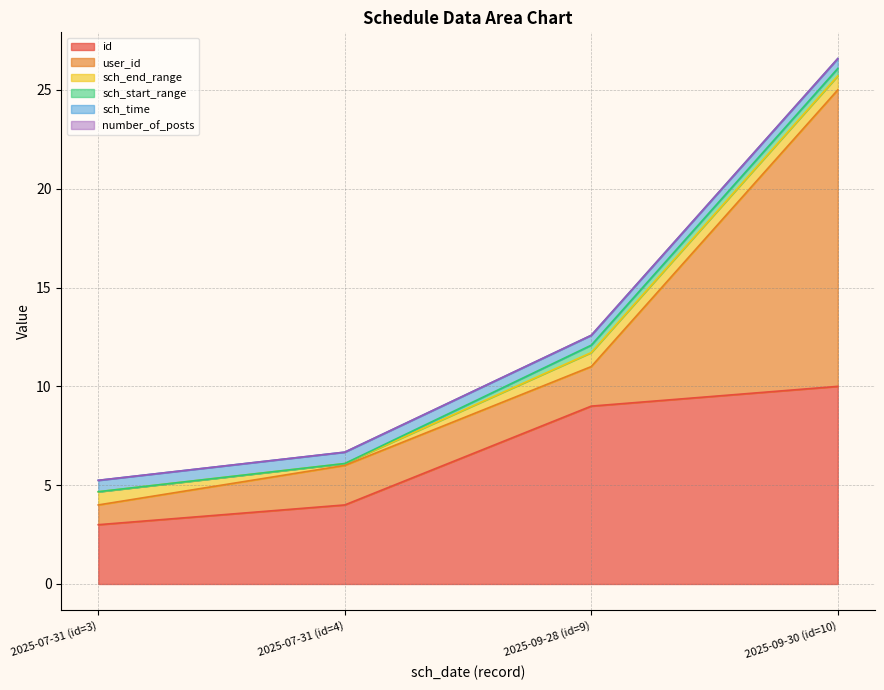

What position from the right is 2025-07-31 (id=3)?

4